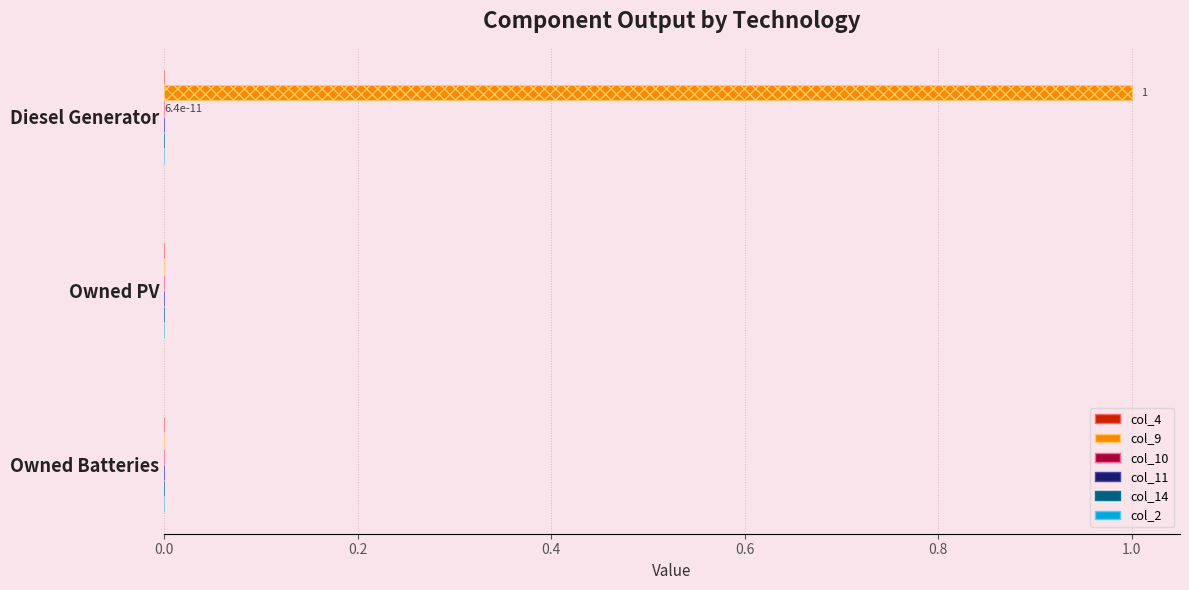

What are all the series names shown in the legend?

col_4, col_9, col_10, col_11, col_14, col_2